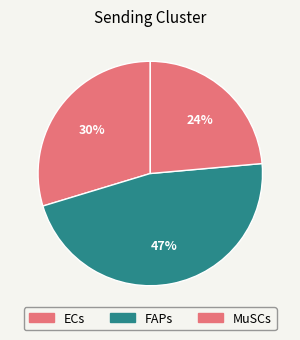

Does any single category account for the majority?

No